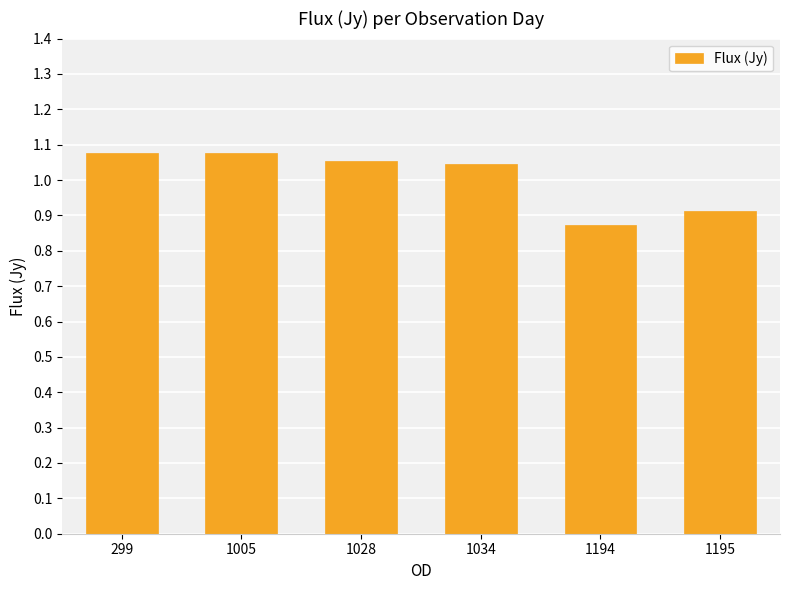

Where does the data first go above 1?

299